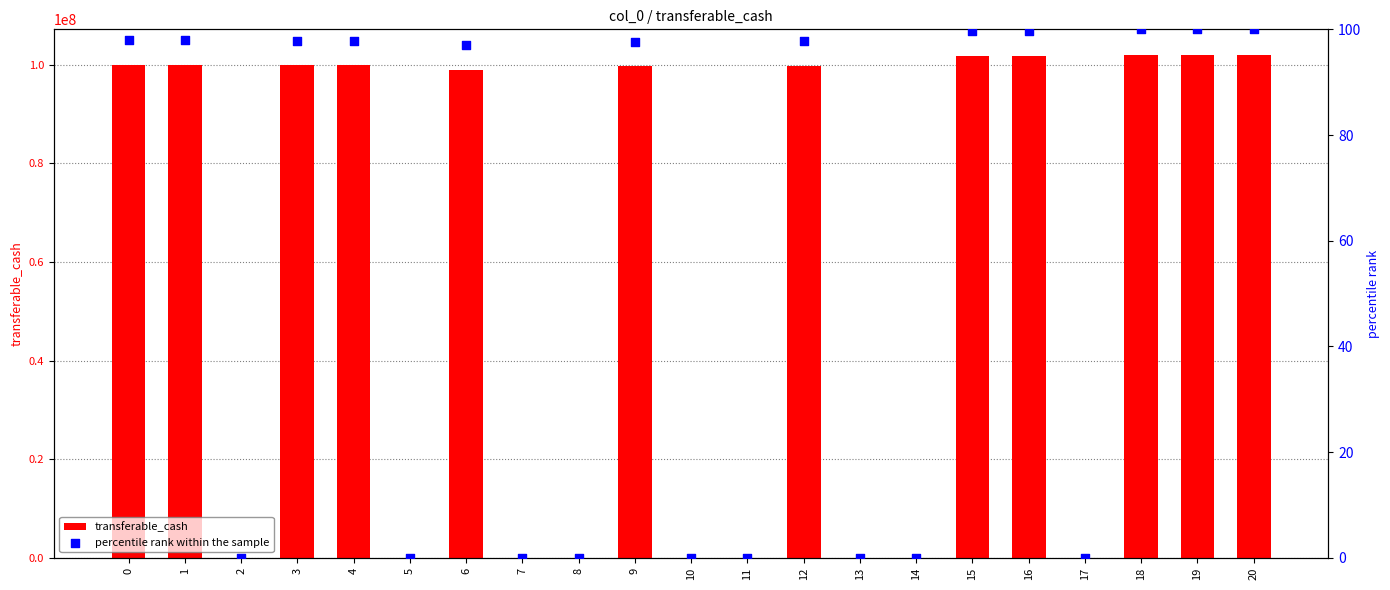

What is the total value across all series at 18?

102100499.3